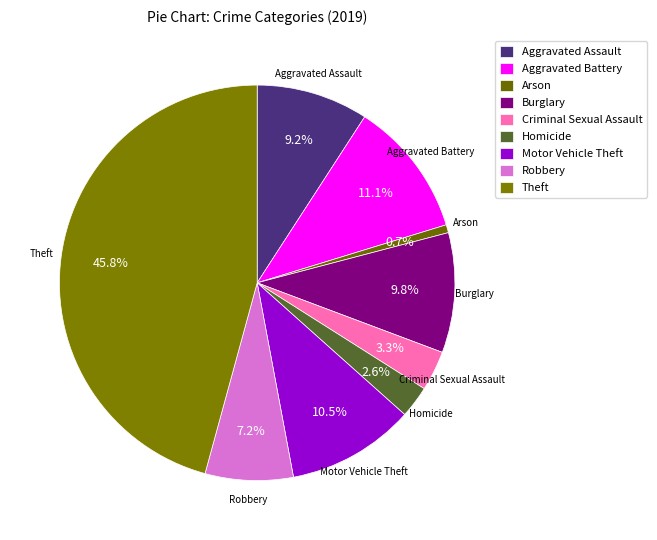

How many segments does this pie chart have?

9